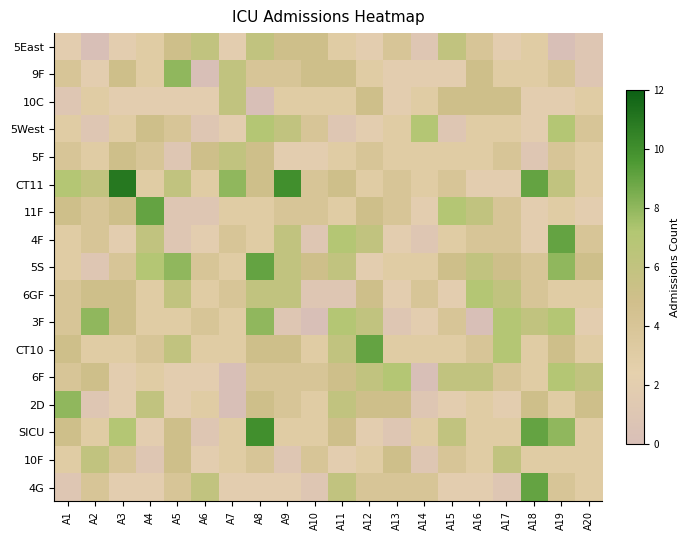

What is the spread (max minus min) of values at A4?

8